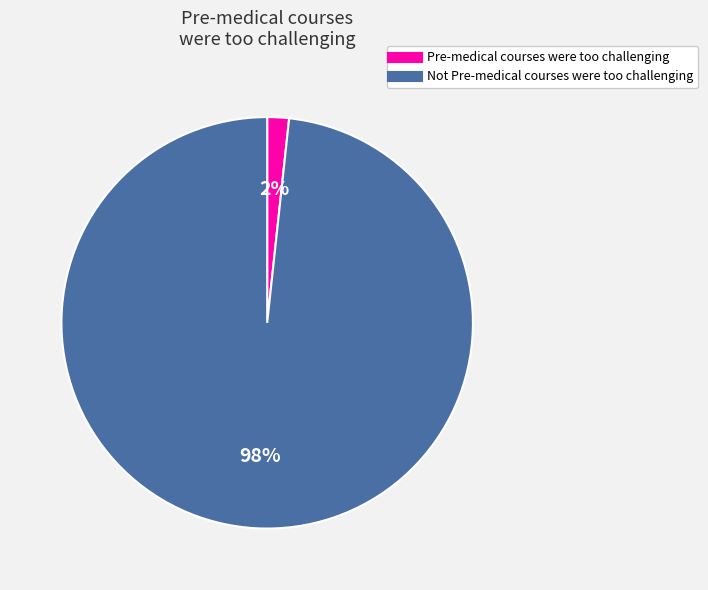

Between Not Pre-medical courses were too challenging and Pre-medical courses were too challenging, which is larger?

Not Pre-medical courses were too challenging